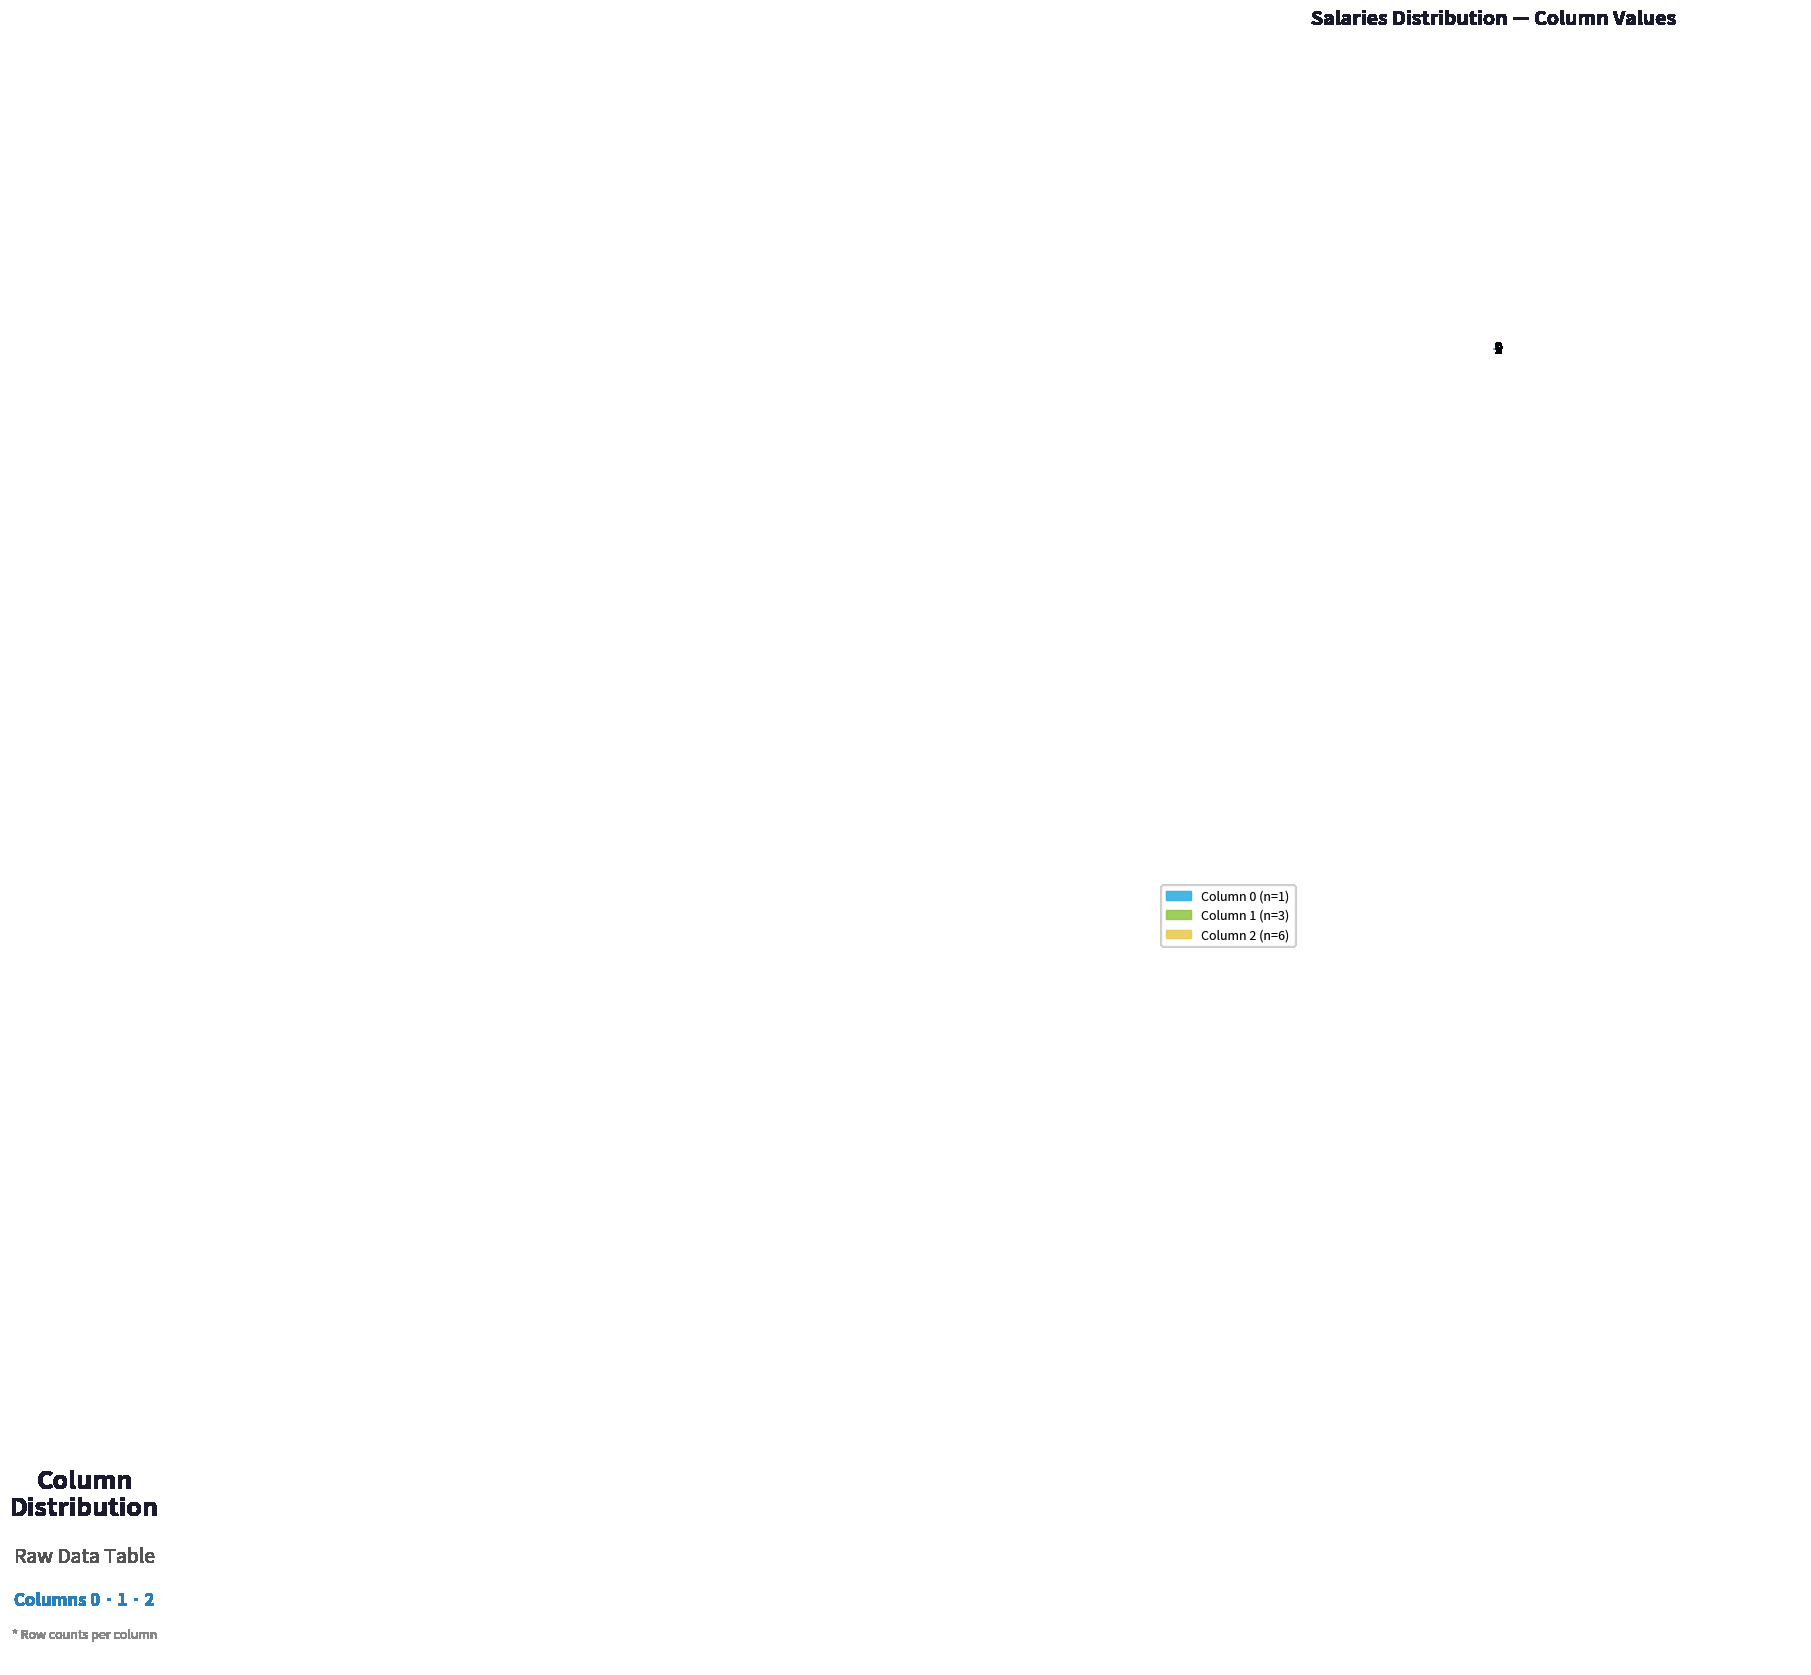

What is the majority slice?

2